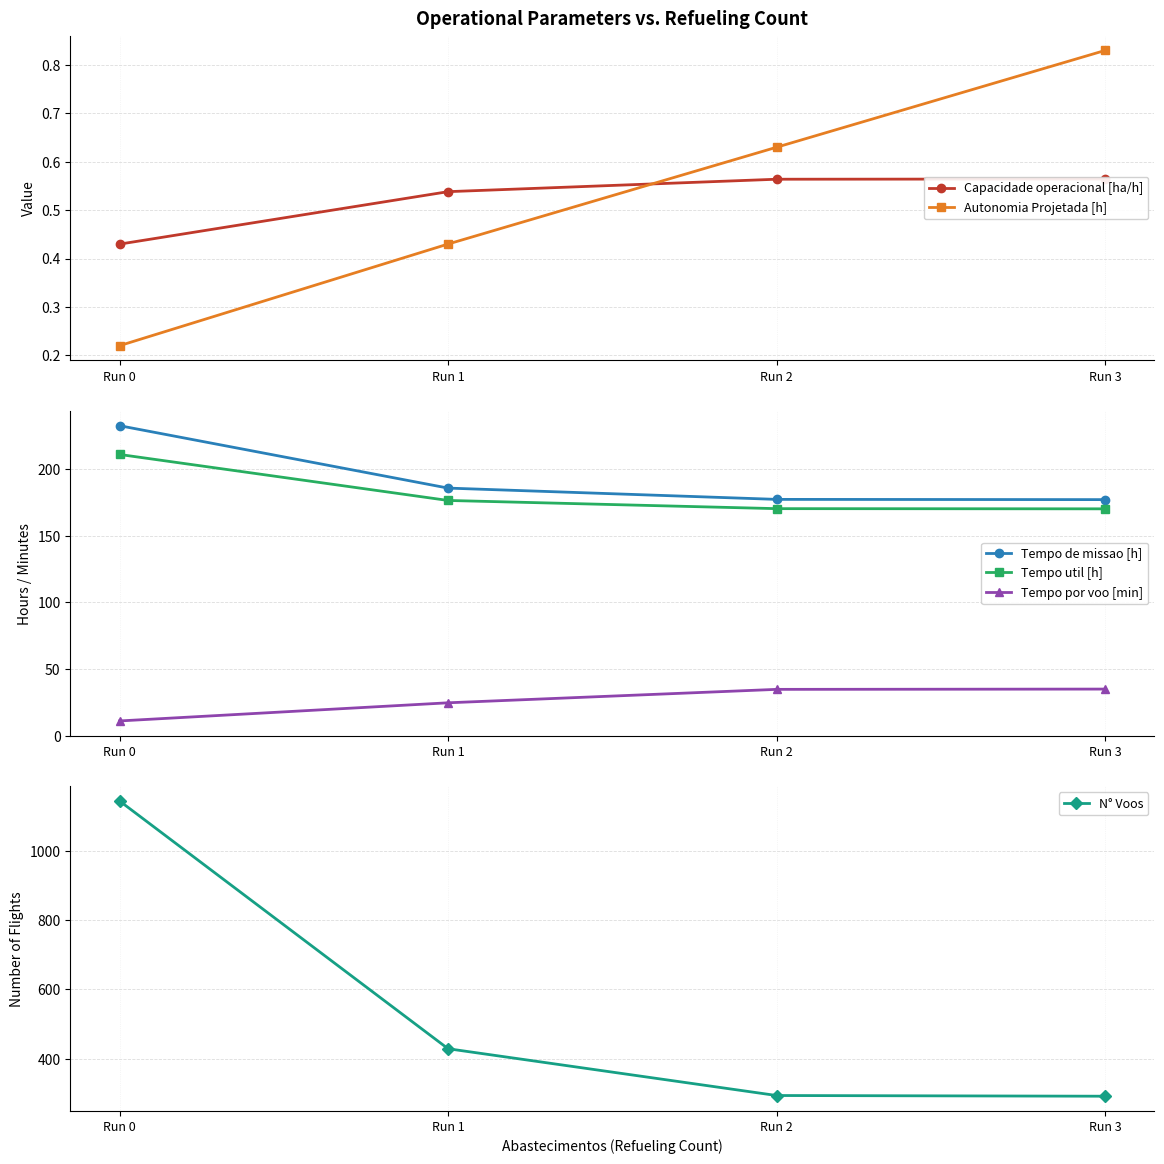

Reading left to right, what are all the values shown in this chart?

Capacidade operacional [ha/h]: 0.4	0.5	0.6	0.6
Autonomia Projetada [h]: 0.2	0.4	0.6	0.8
Tempo de missao [h]: 232.7	185.8	177.3	177.2
Tempo util [h]: 211.1	176.5	170.4	170.2
Tempo por voo [min]: 11.1	24.7	34.8	35.0
N° Voos: 1144.0	429.0	294.0	292.0